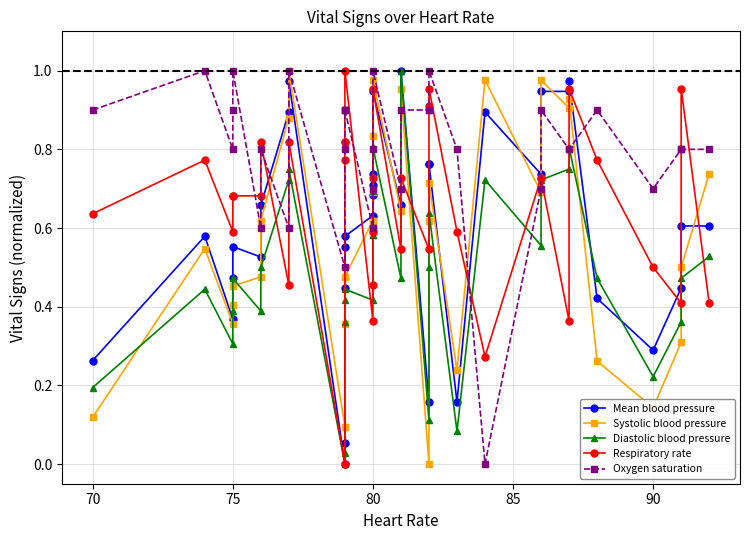

At which category does Respiratory rate reach its first local valley?

75